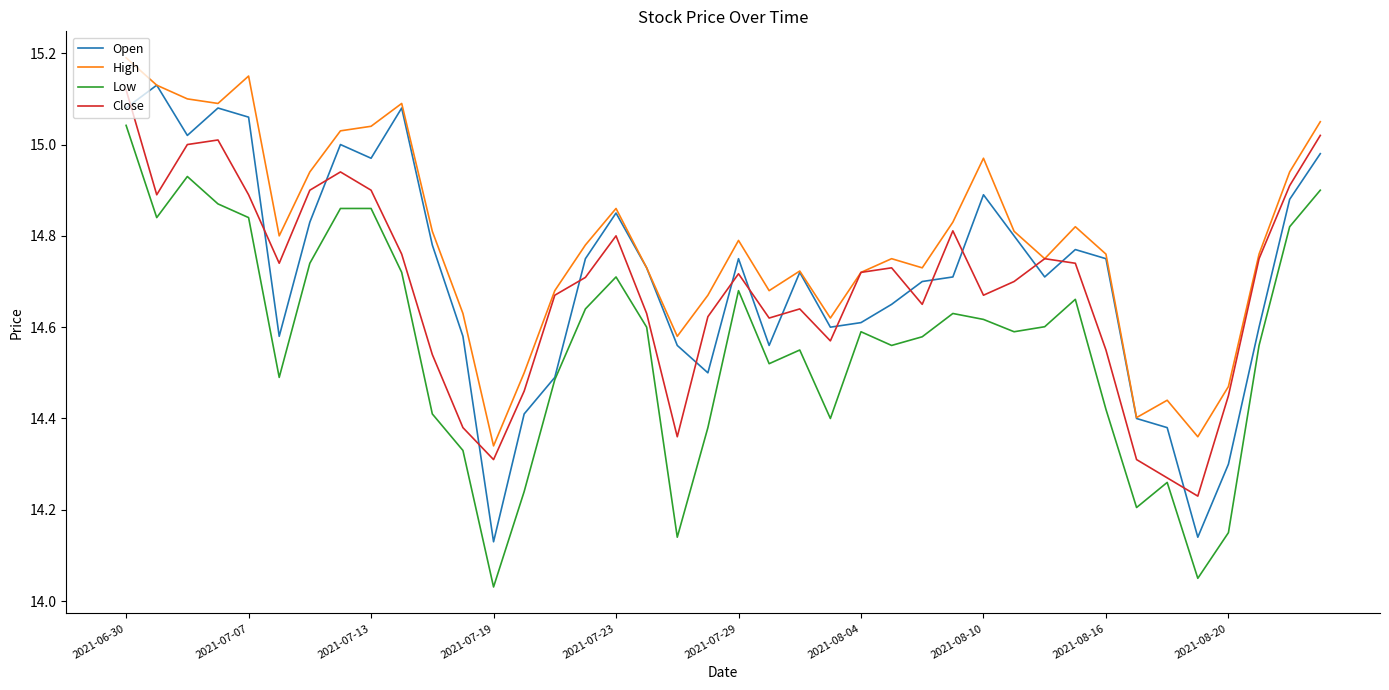

True or false: Open and Close cross at least once.

True